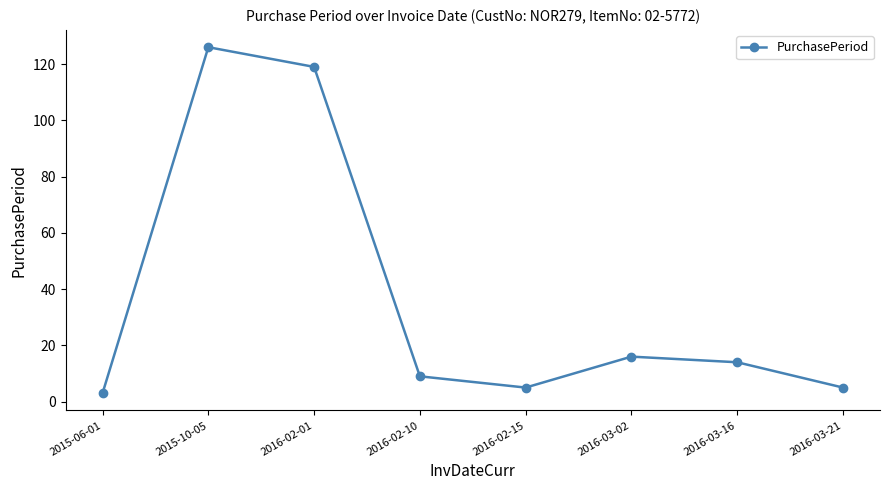

True or false: there are more than 0 points higher than both neighbors.

True